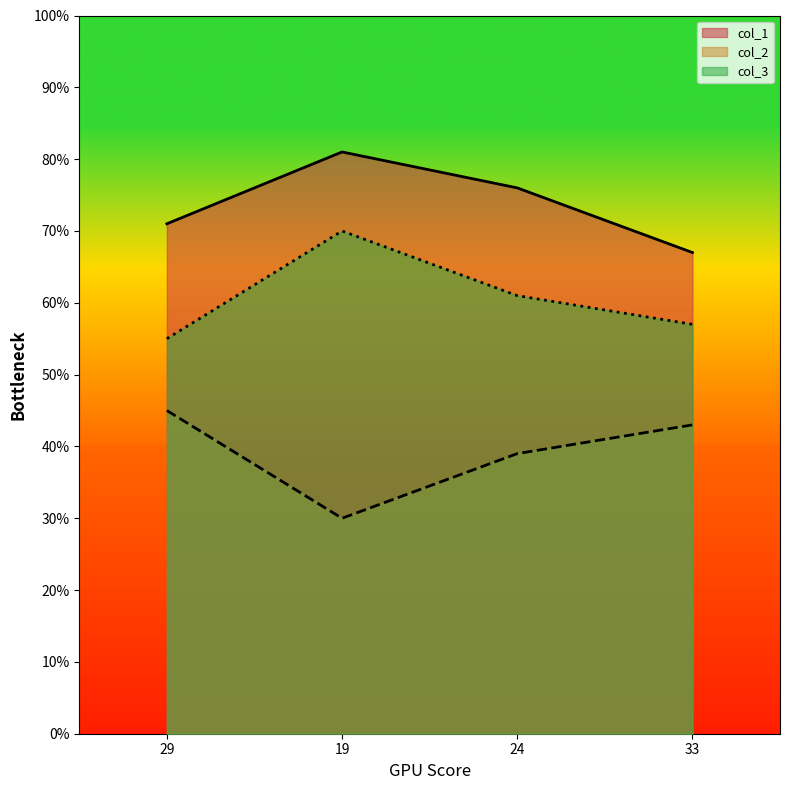

What are all the series names shown in the legend?

col_1, col_2, col_3